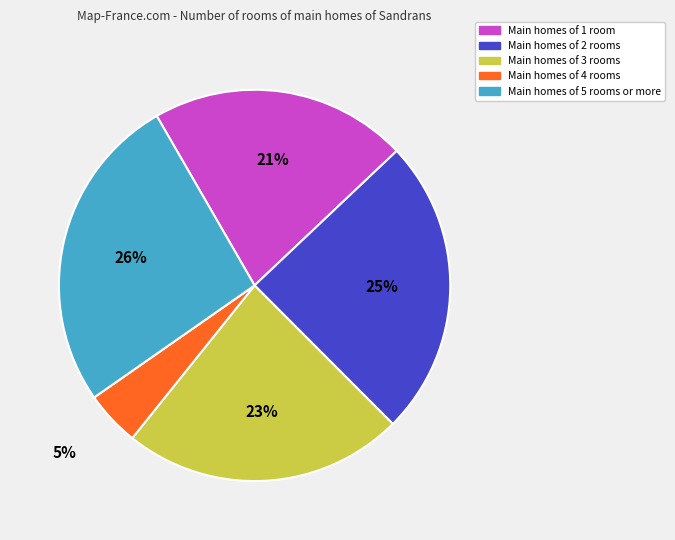

How many segments does this pie chart have?

5